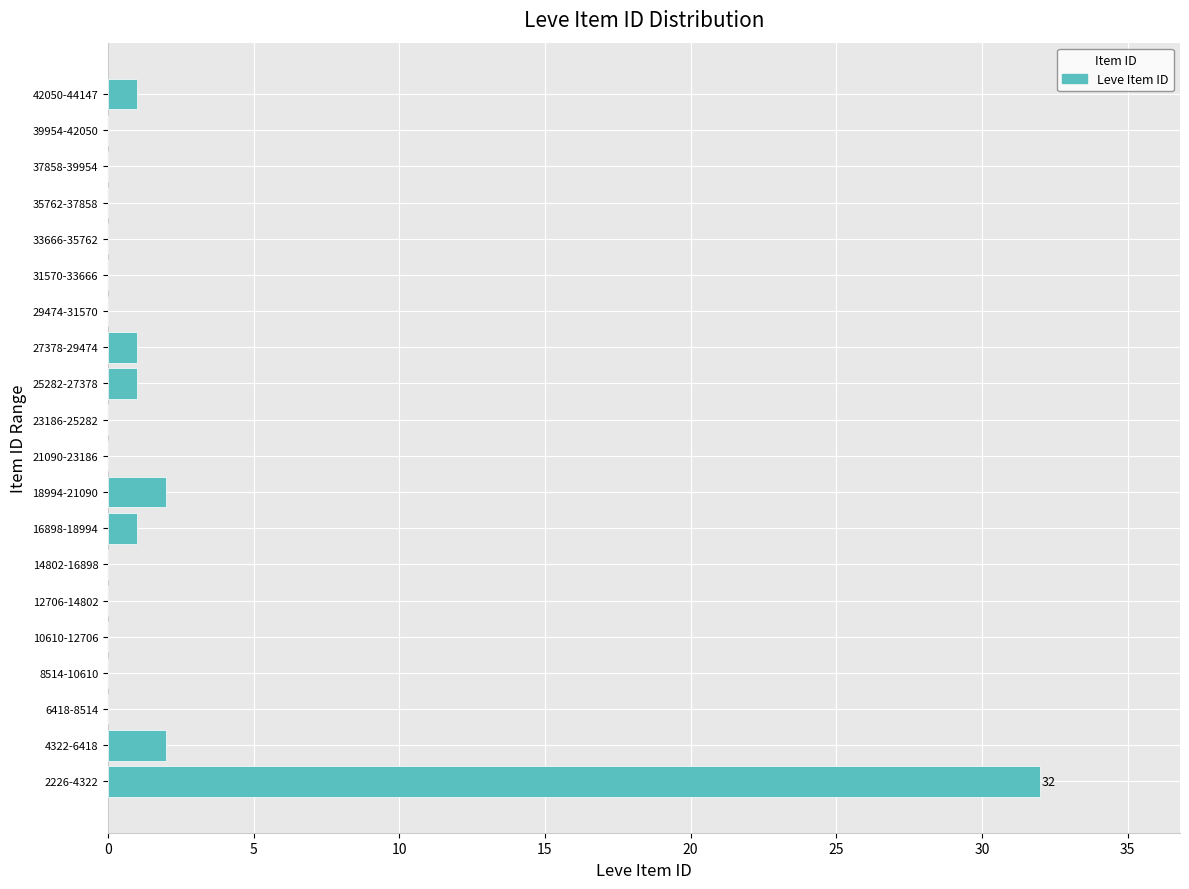

Reading bottom to top, list all the values displayed in this chart.

2226-4322=32	4322-6418=2	6418-8514=0	8514-10610=0	10610-12706=0	12706-14802=0	14802-16898=0	16898-18994=1	18994-21090=2	21090-23186=0	23186-25282=0	25282-27378=1	27378-29474=1	29474-31570=0	31570-33666=0	33666-35762=0	35762-37858=0	37858-39954=0	39954-42050=0	42050-44147=1